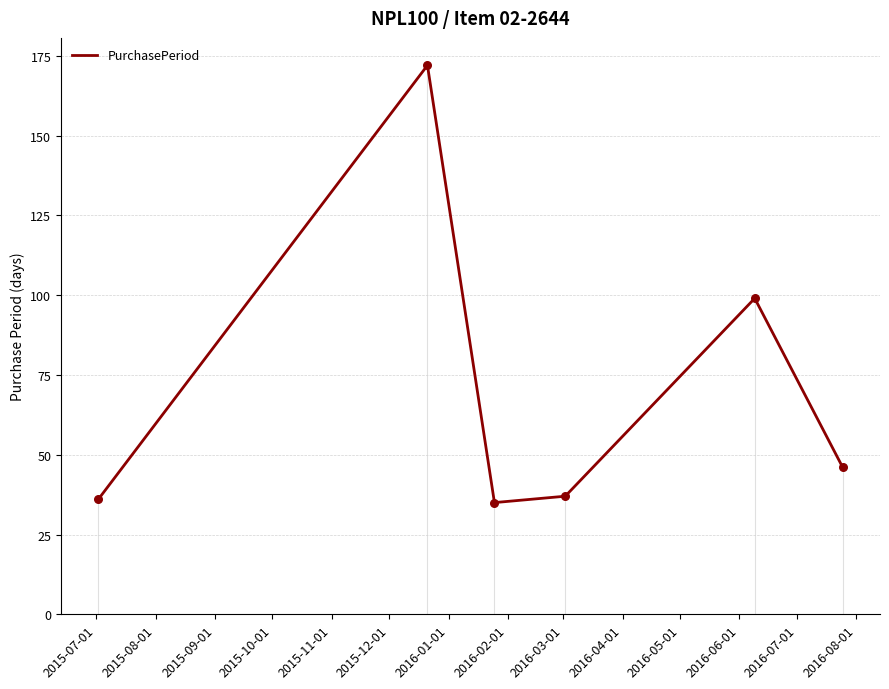

True or false: there are more than 1 points higher than both neighbors.

True